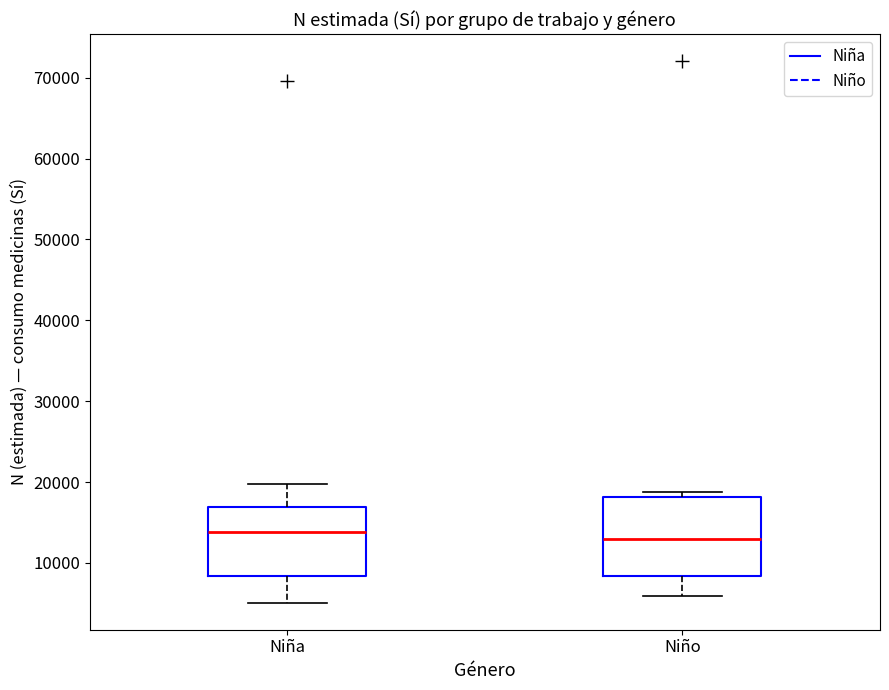

Where does the median line of the box for Niña sit on the y-axis? The values are not printed on the chart, so give them approximately, as read against the axis.

14000